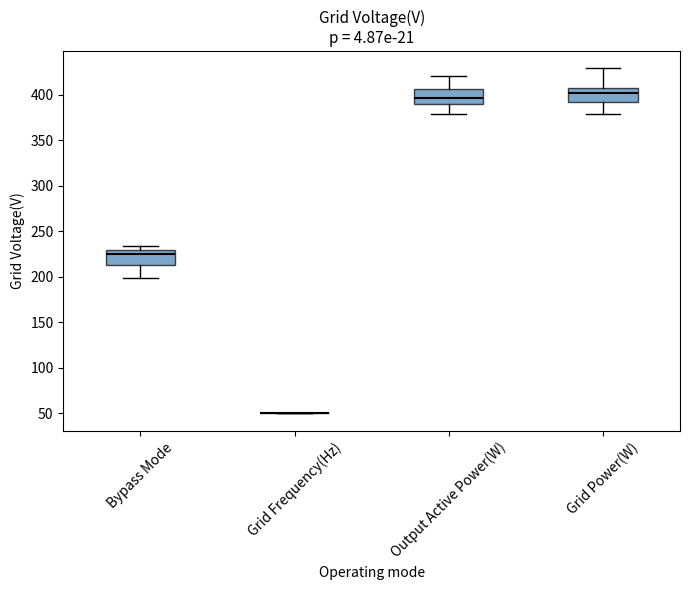

Reading left to right, transcribe this box plot: for each box, give where its median line is, the range the box spans, and where its two whiskers end, as read against the y-axis. The values are not printed on the chart, so give them approximately, as read against the axis.

Bypass Mode: median 225, box 215 to 230, whiskers 200 to 235
Grid Frequency(Hz): box collapsed to a line at 50, whiskers 50 to 50
Output Active Power(W): median 395, box 390 to 405, whiskers 380 to 420
Grid Power(W): median 405, box 395 to 410, whiskers 380 to 430